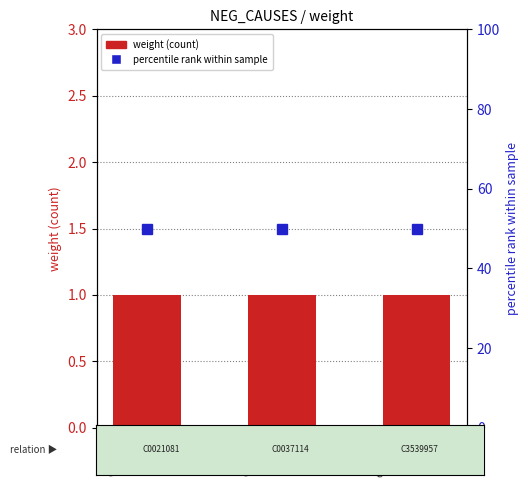

What is the difference between the highest and lowest values at C0021081?

49